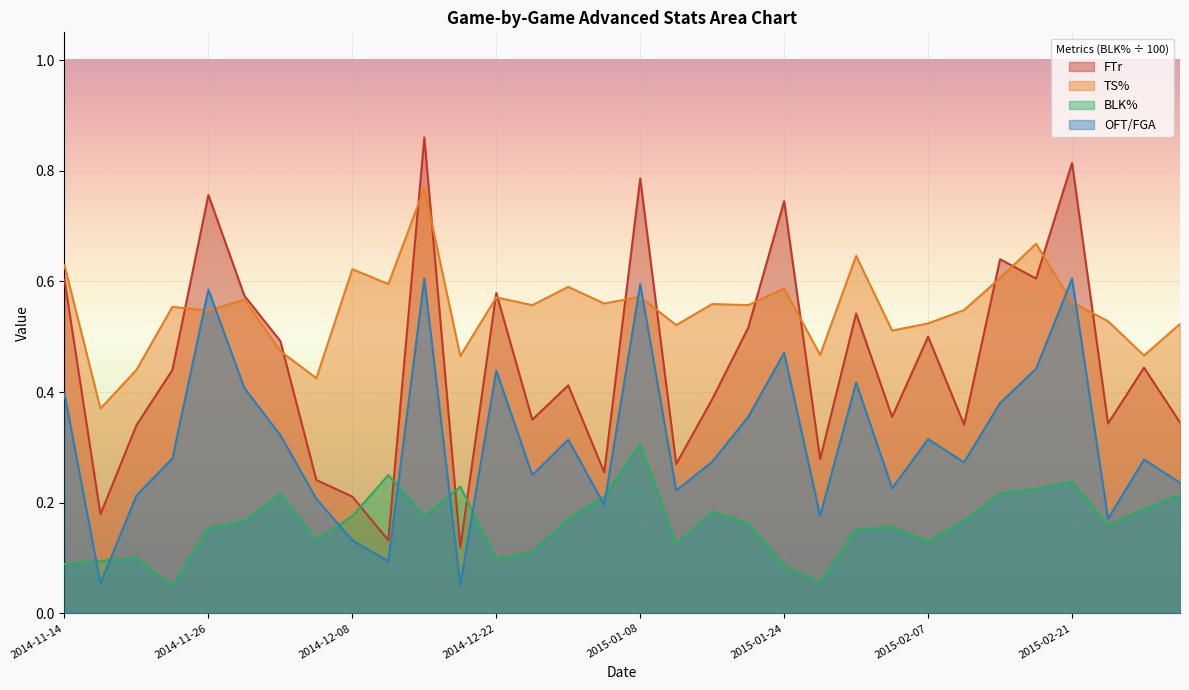

Rank the series by their maximum value, from highest to lowest.

FTr, TS%, OFT/FGA, BLK%